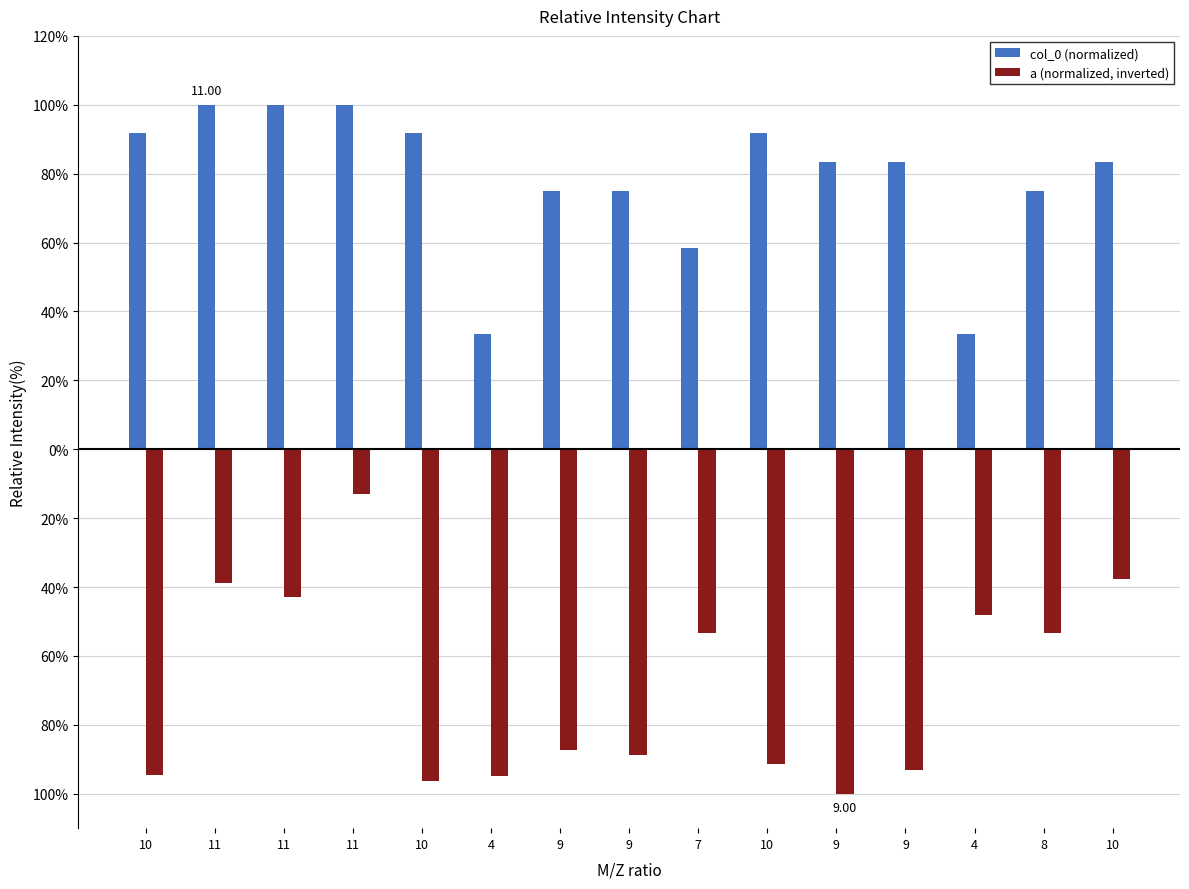

Does the chart contain any negative values?

Yes